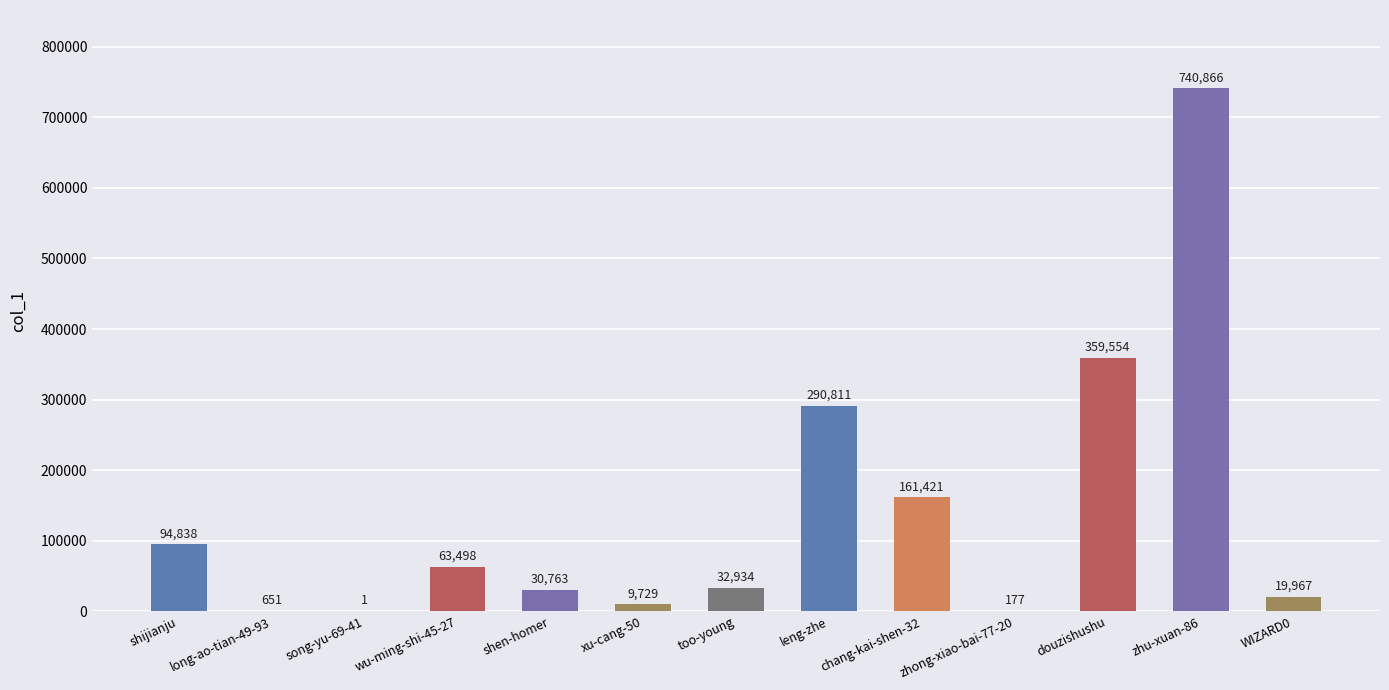

What is the average value?

138862